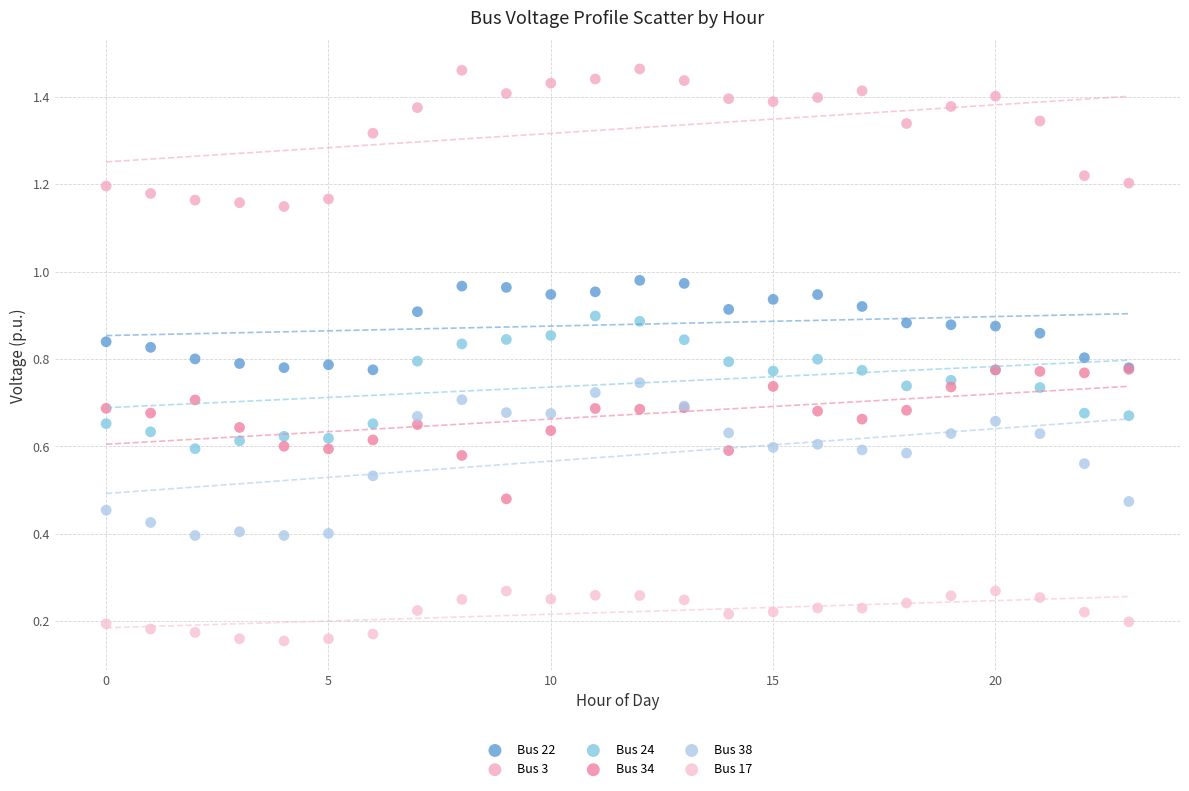

What are all the series names shown in the legend?

Bus 22, Bus 3, Bus 24, Bus 34, Bus 38, Bus 17